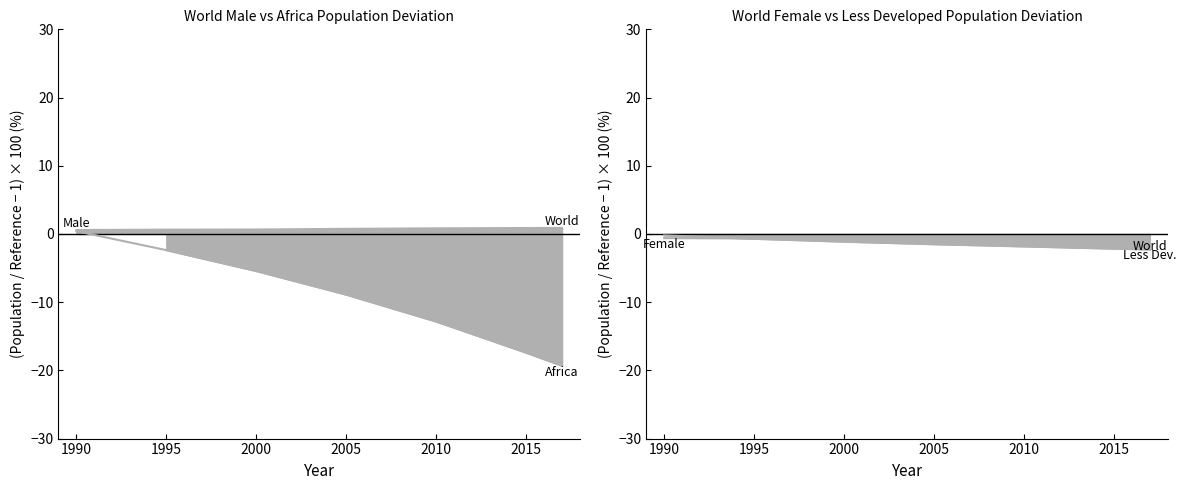

Is it true that WORLD Total equals -5.4 at 2000?

True